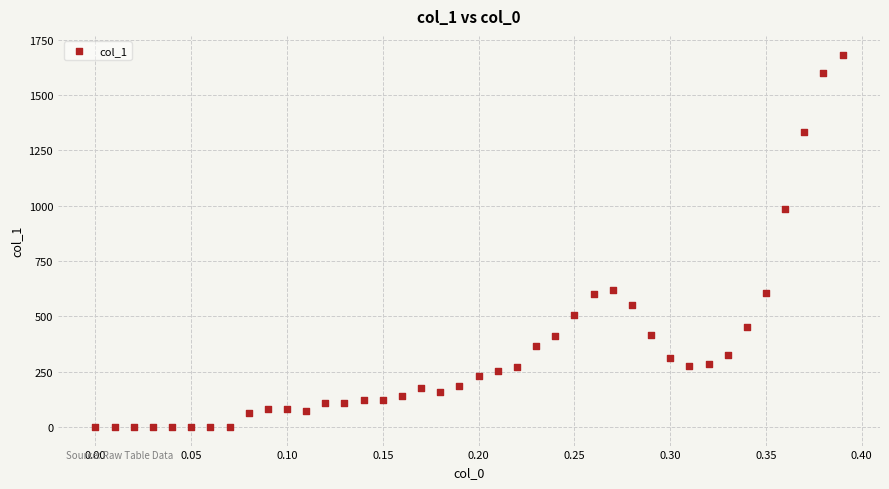

What Y value in the scatter plot is closest to 842?

985